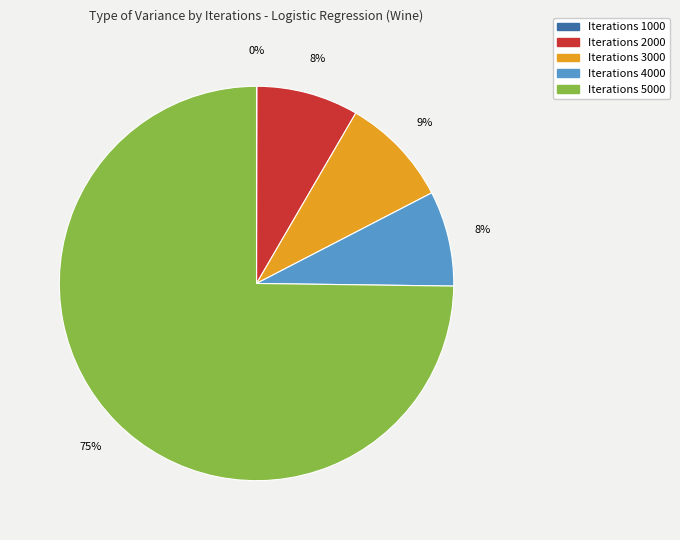

Which category accounts for the majority?

Iterations 5000